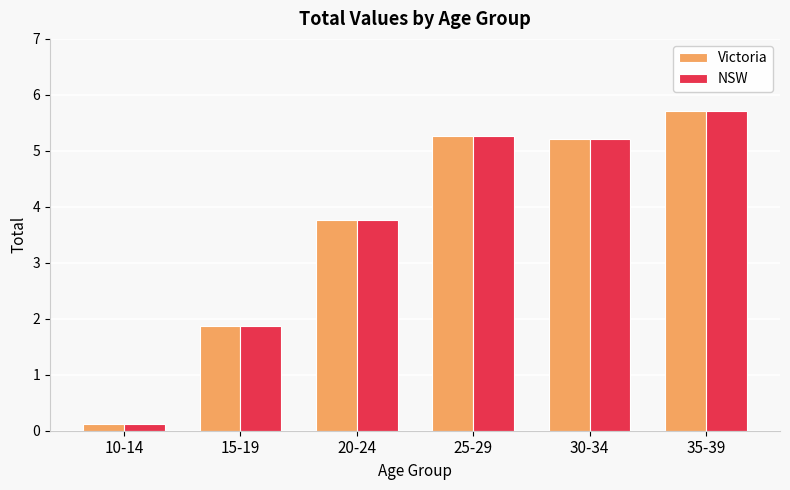

At how many categories does at least one series exceed 4?

3